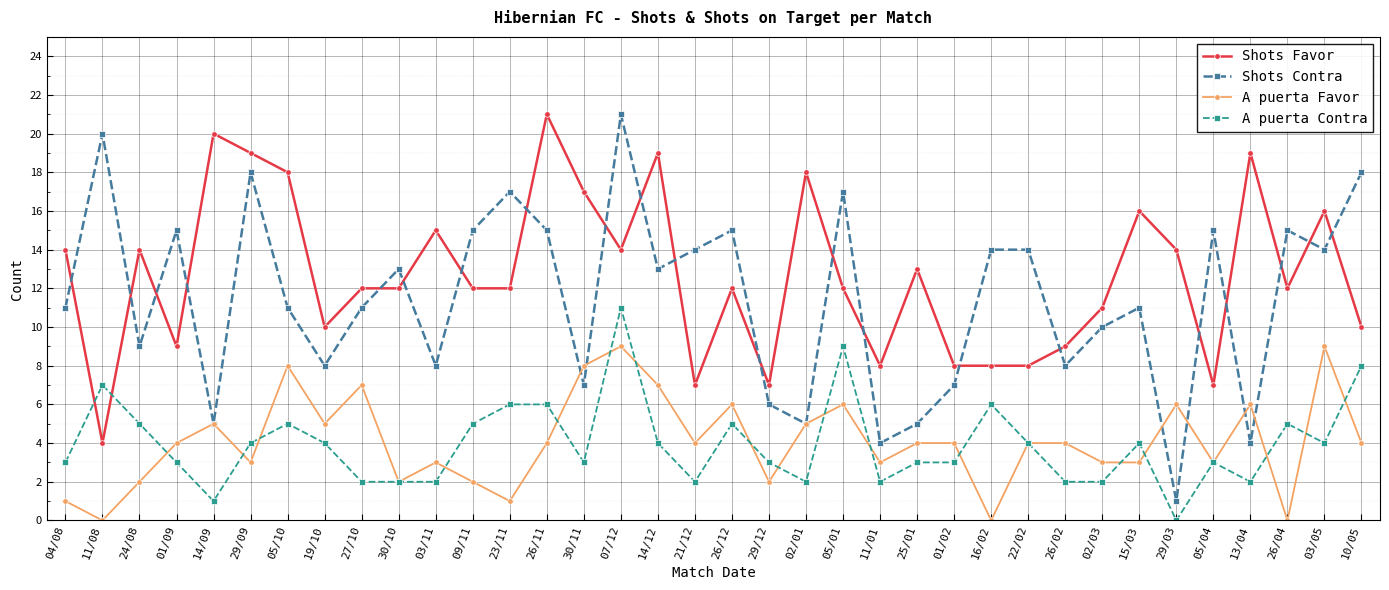

At which category does A puerta Contra reach its first local valley?

14/09